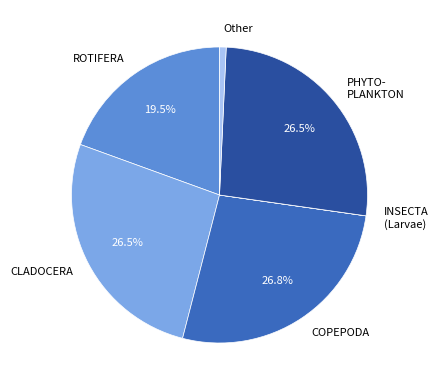

Does any single category account for the majority?

No